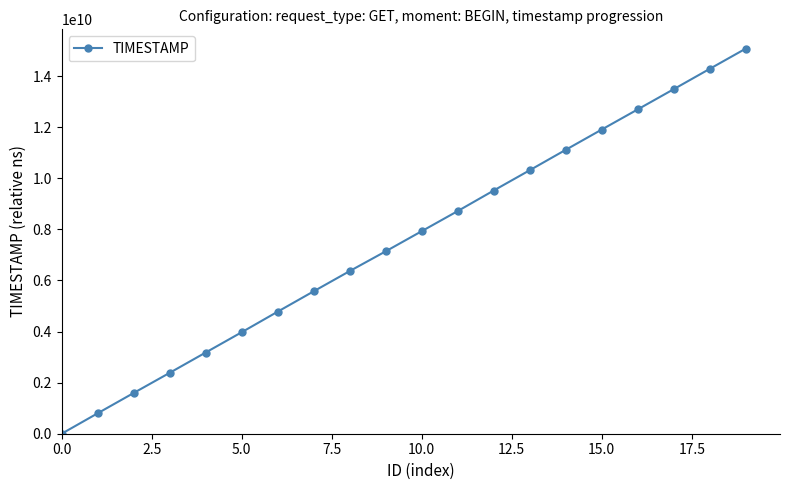

What is the difference between the maximum and minimum values?

15080178951